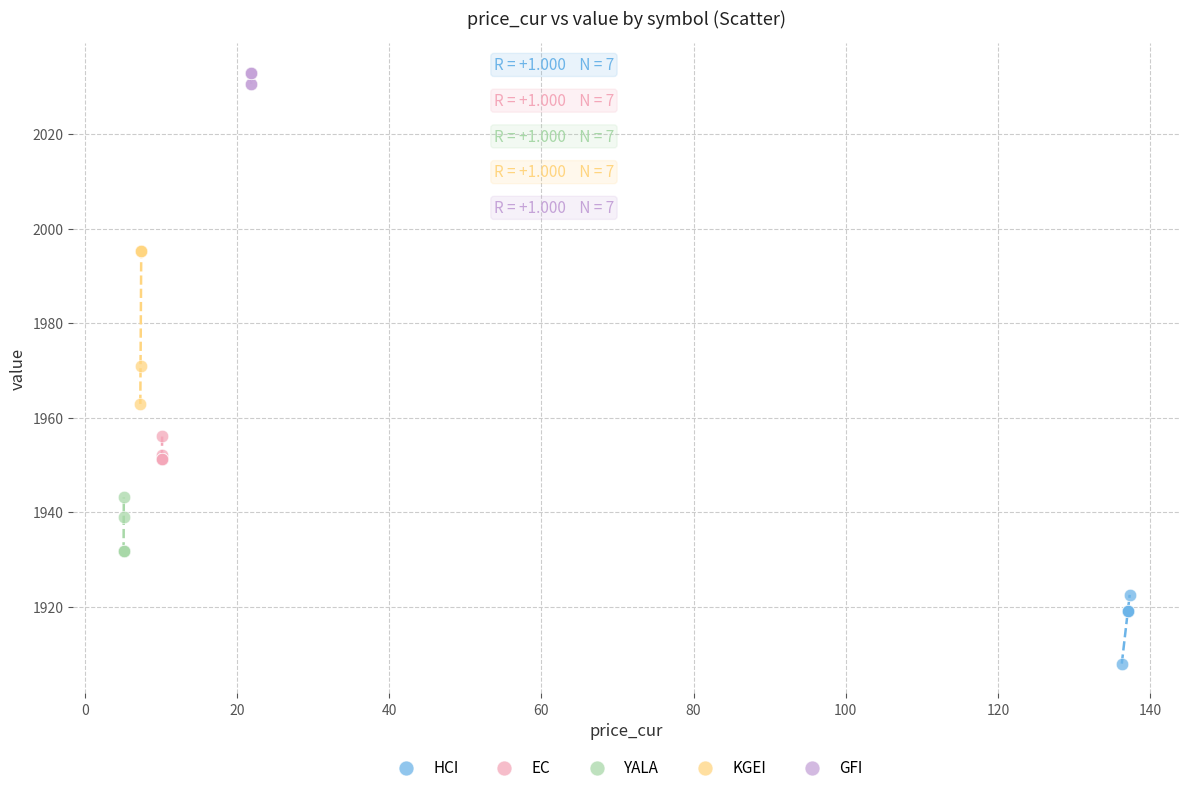

Which series has the largest Y range (max minus min)?

KGEI